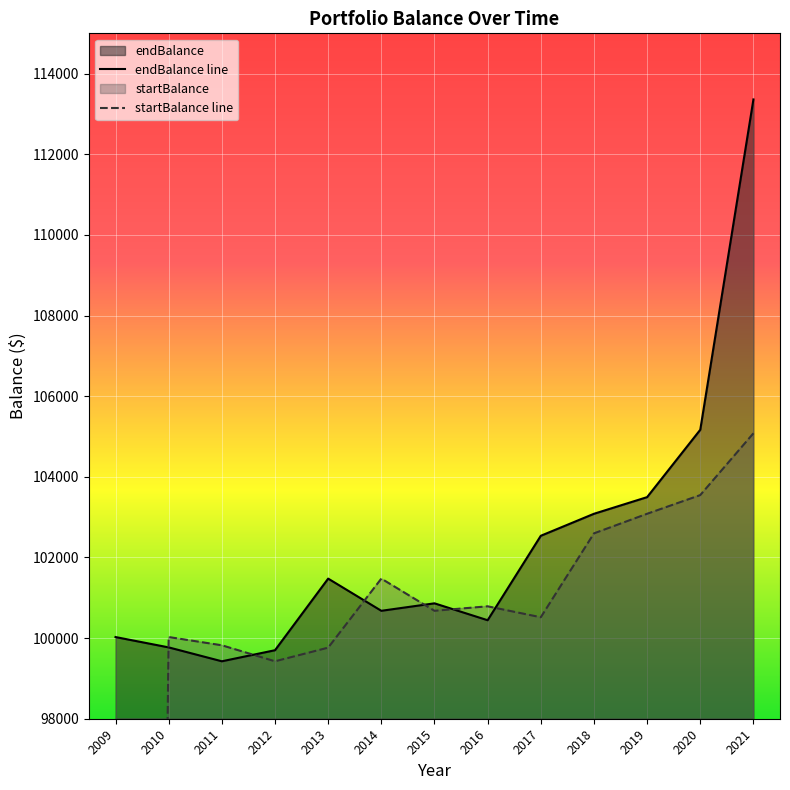

At which label is startBalance line closest to 52539?

2012